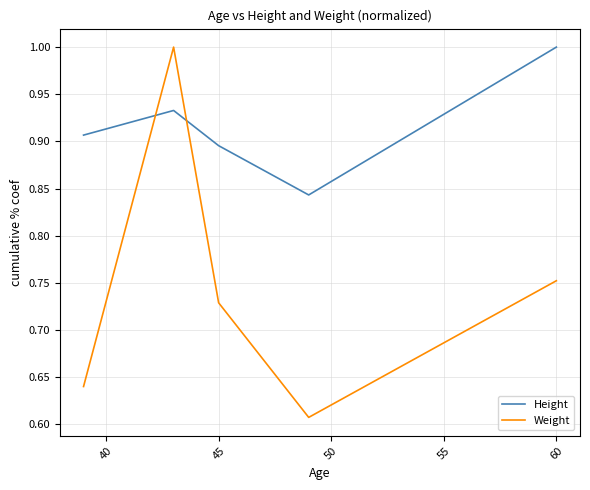

Which series has the largest range (max minus min)?

Weight